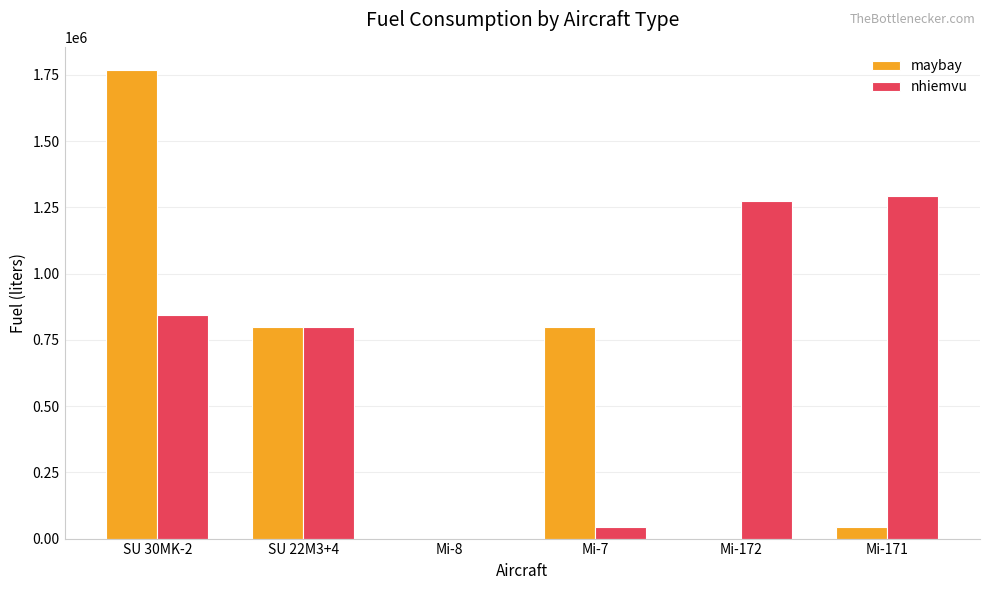

Which category has the highest value in the maybay series?

SU 30MK-2